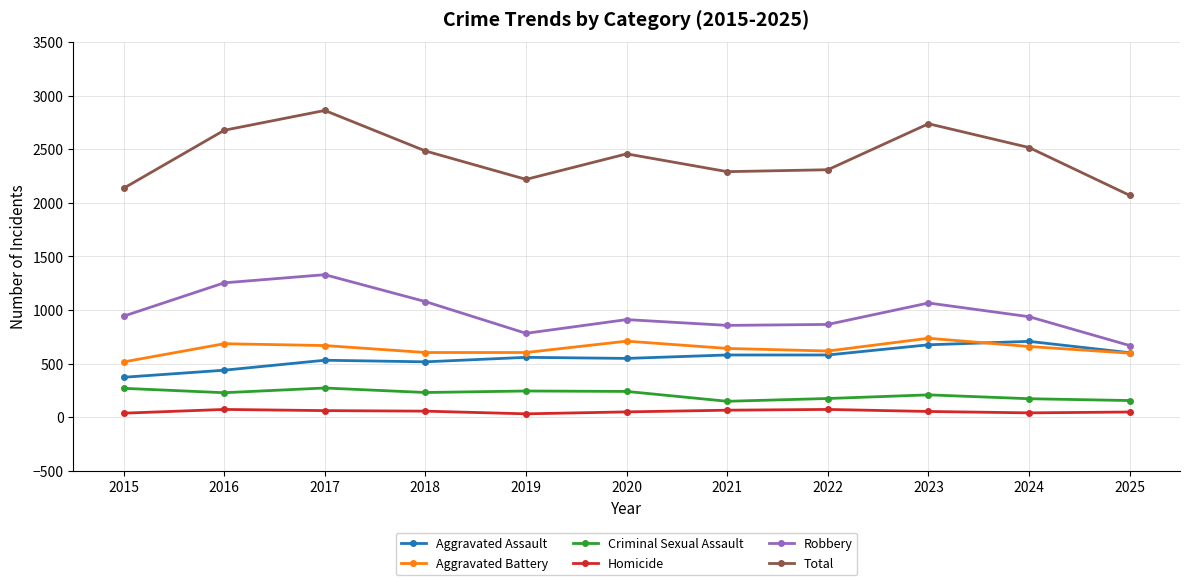

What are all the series names shown in the legend?

Aggravated Assault, Aggravated Battery, Criminal Sexual Assault, Homicide, Robbery, Total